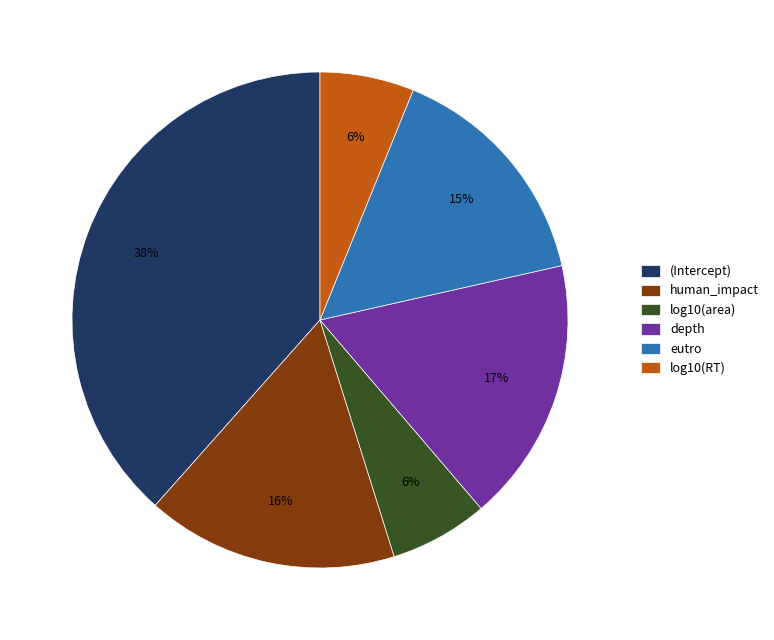

To the nearest percent, what percentage of the pie is log10(area)?

6%